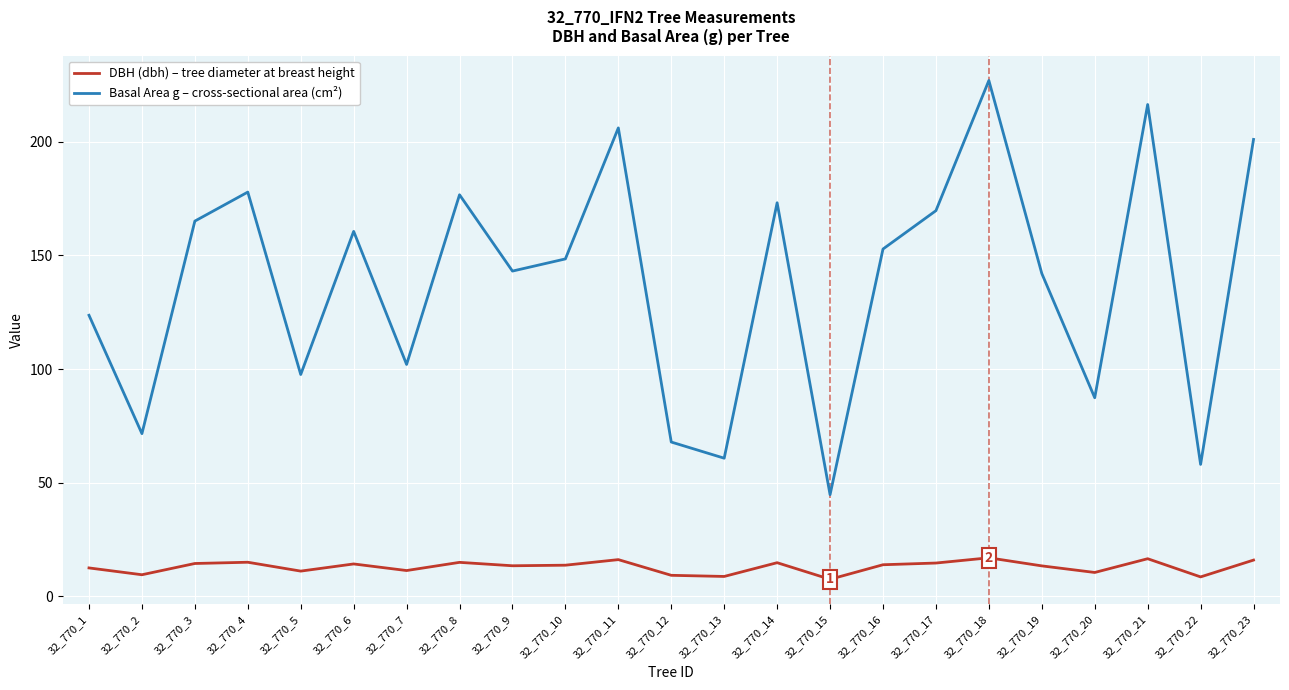

What is the total value across all series at 32_770_20?

98.0